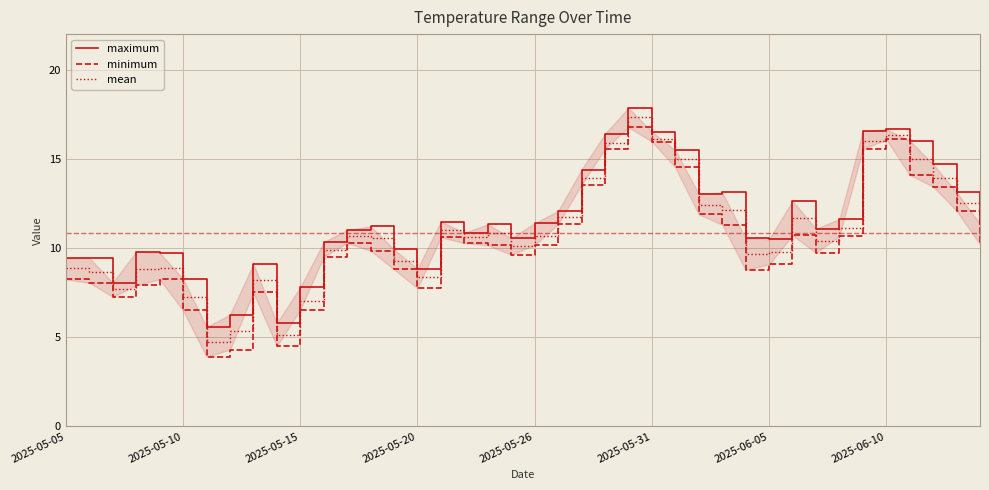

How many data points in maximum are less than 11?

18